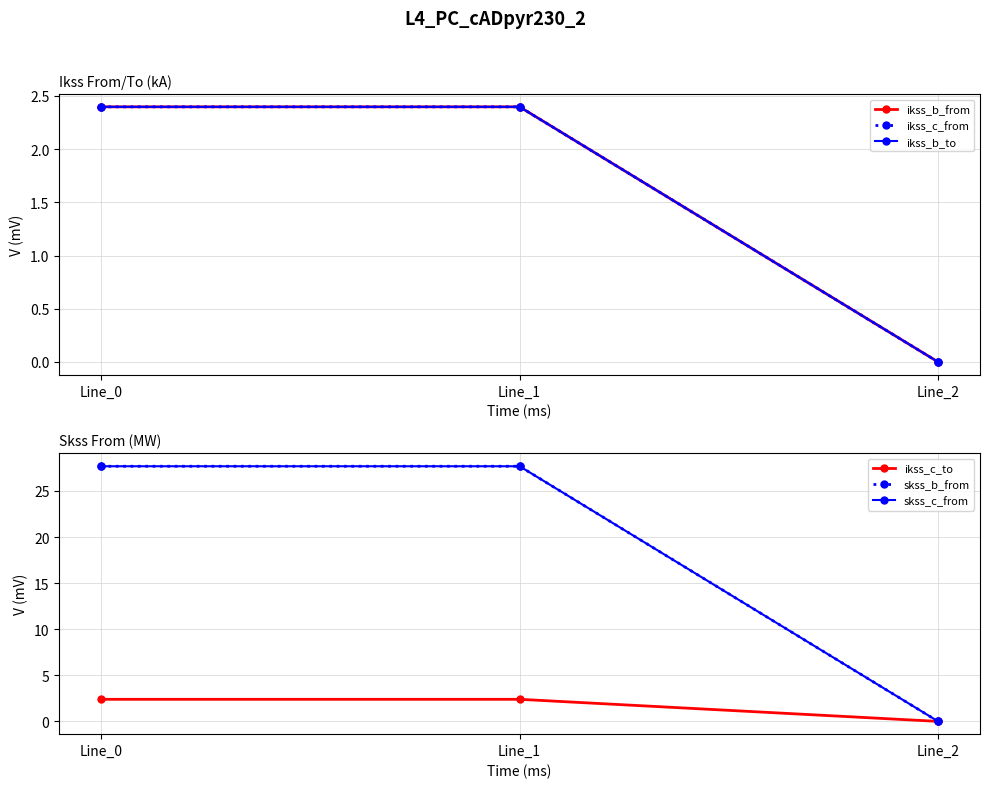

Where does the ikss_c_to series first go above 2?

Line_0